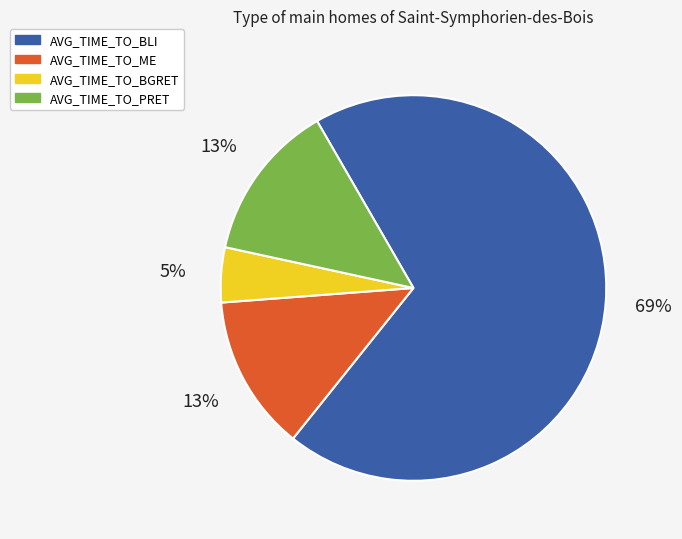

Which category has the smallest portion of the pie?

AVG_TIME_TO_BGRET